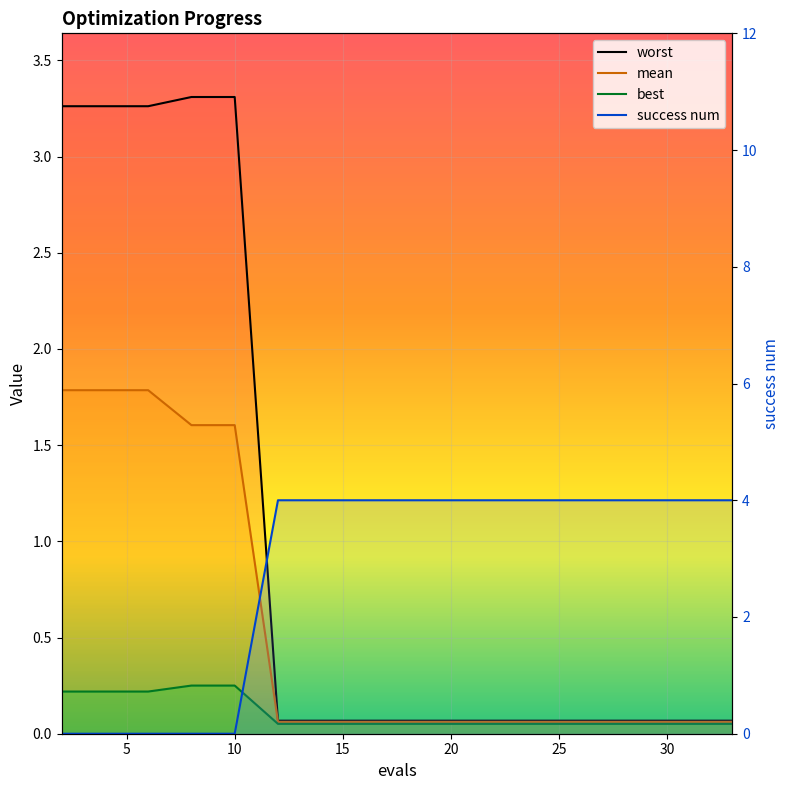

What is the approximate value of worst at 2?

3.3